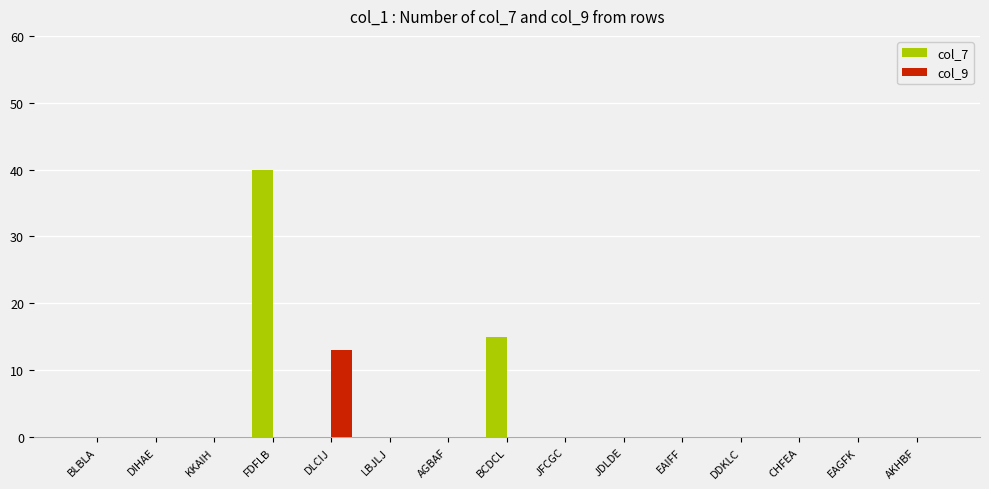

What is the highest value of the col_7 series?

40